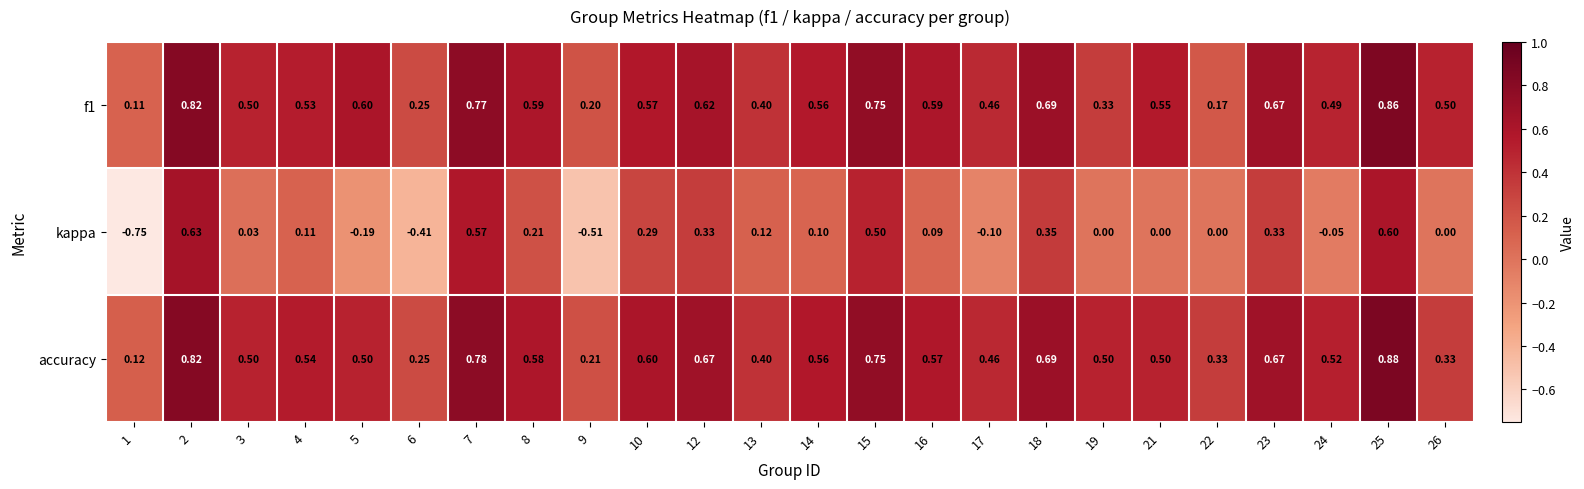

Which series has the largest total across all categories?

accuracy